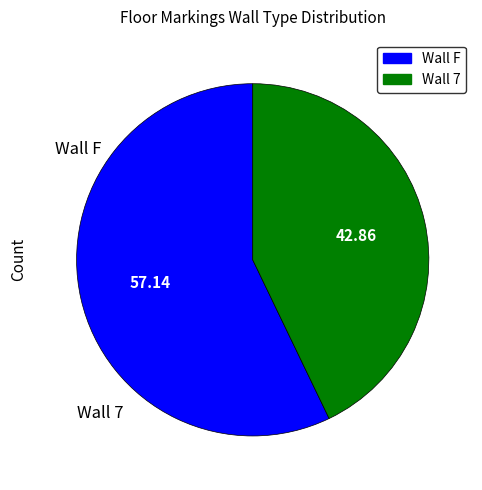

Does any single category account for the majority?

Yes